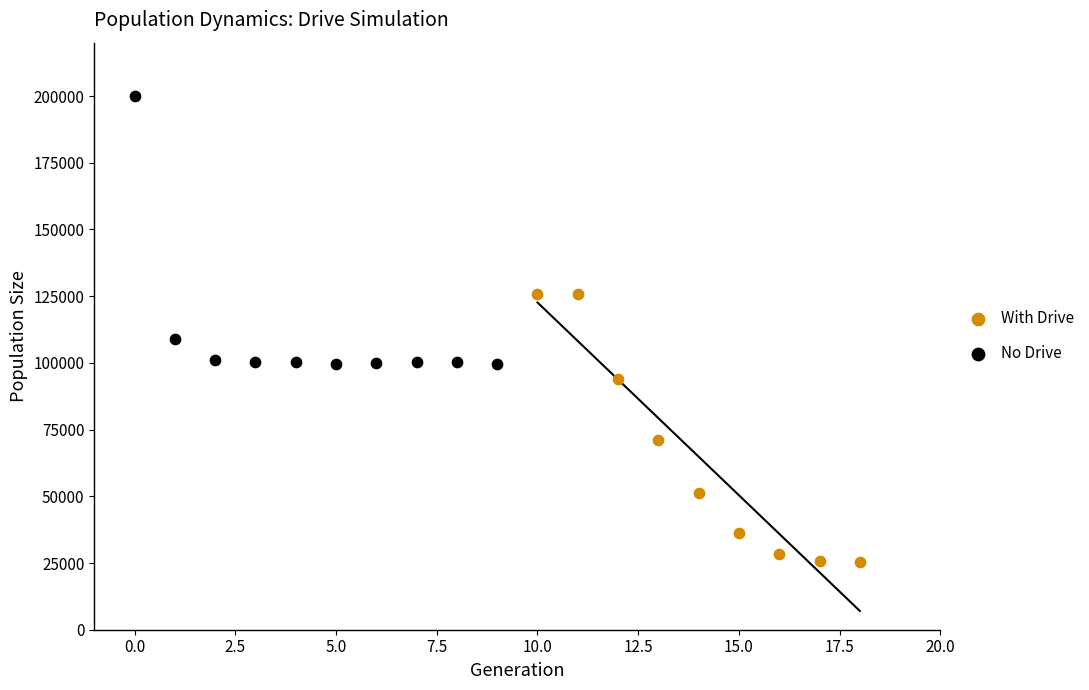

Which series contains the lowest Y value?

With Drive